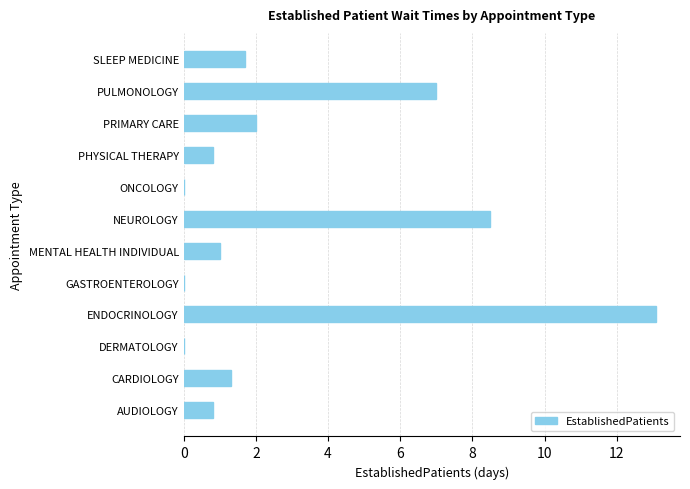

What is the sum of the values at PULMONOLOGY and ONCOLOGY?

7.0